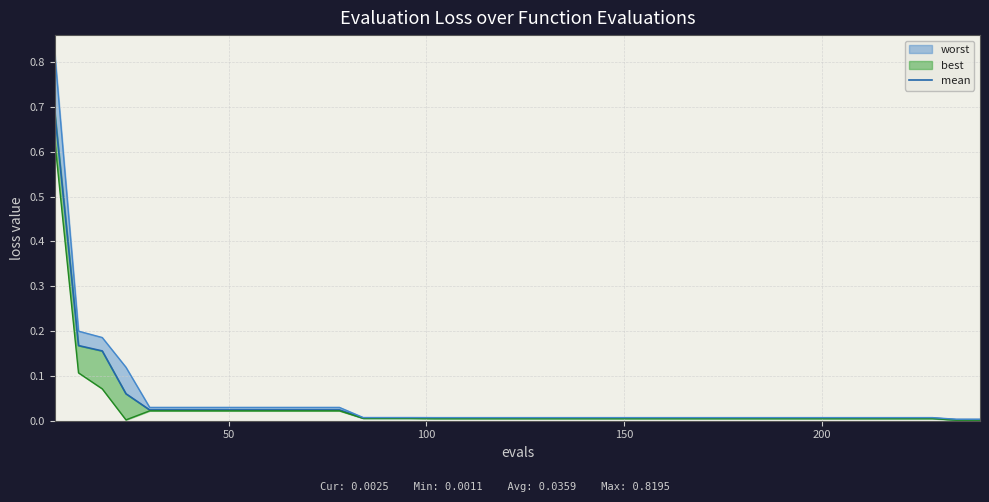

What is the sum of all values?

1.4